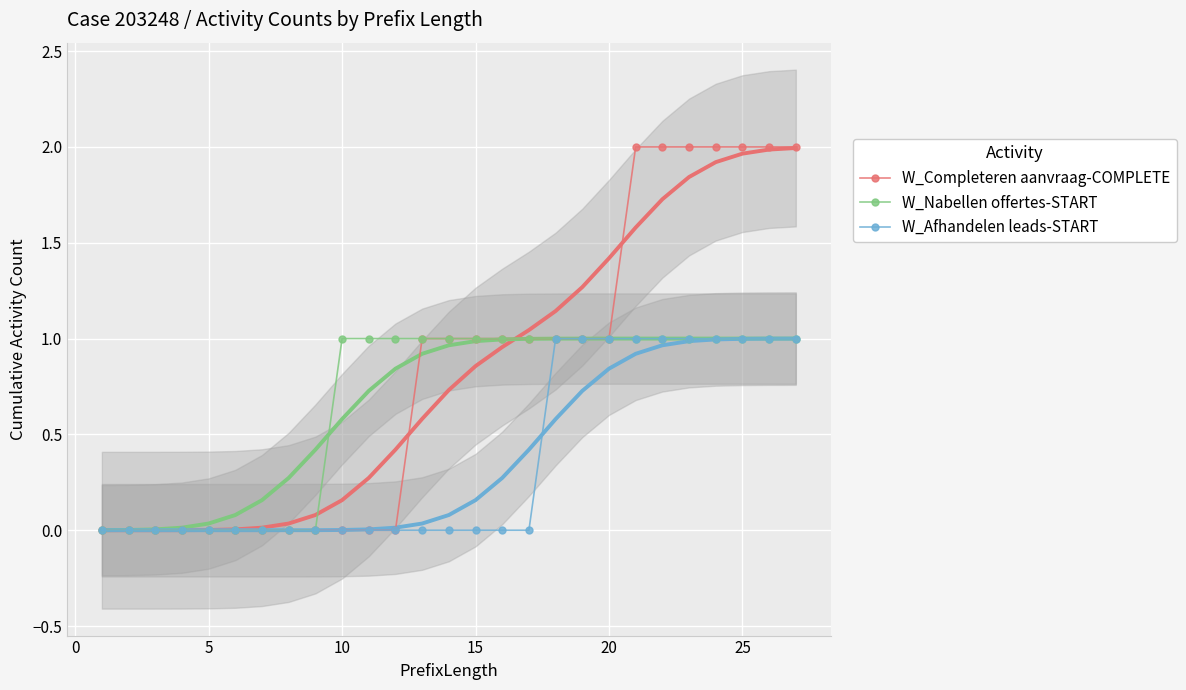

How many lines are shown in the chart?

3